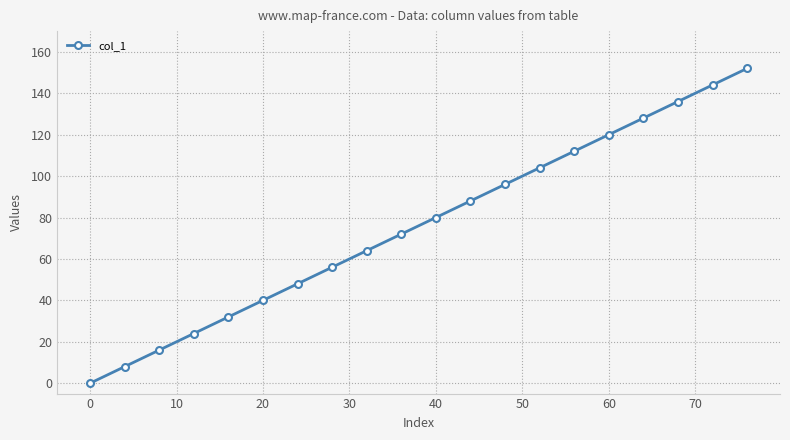

Count the number of data series in this chart.

1